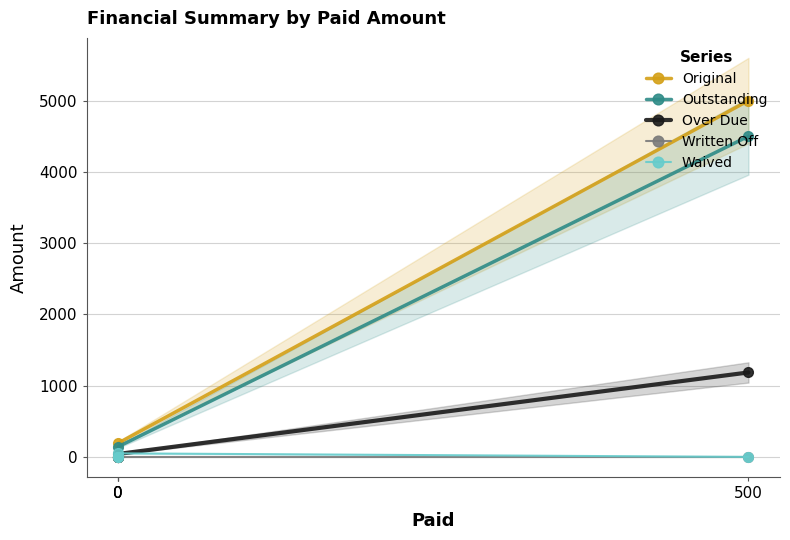

The value of Original at 500 is 5000.0. True or false?

True